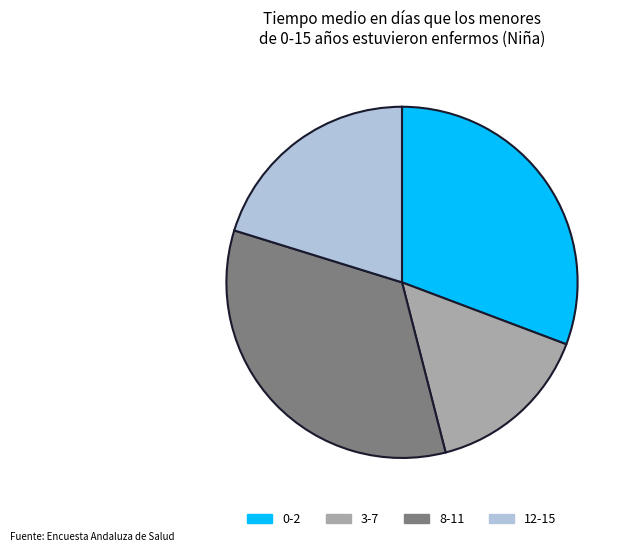

Is it true that 8-11 is 27% of the pie?

False